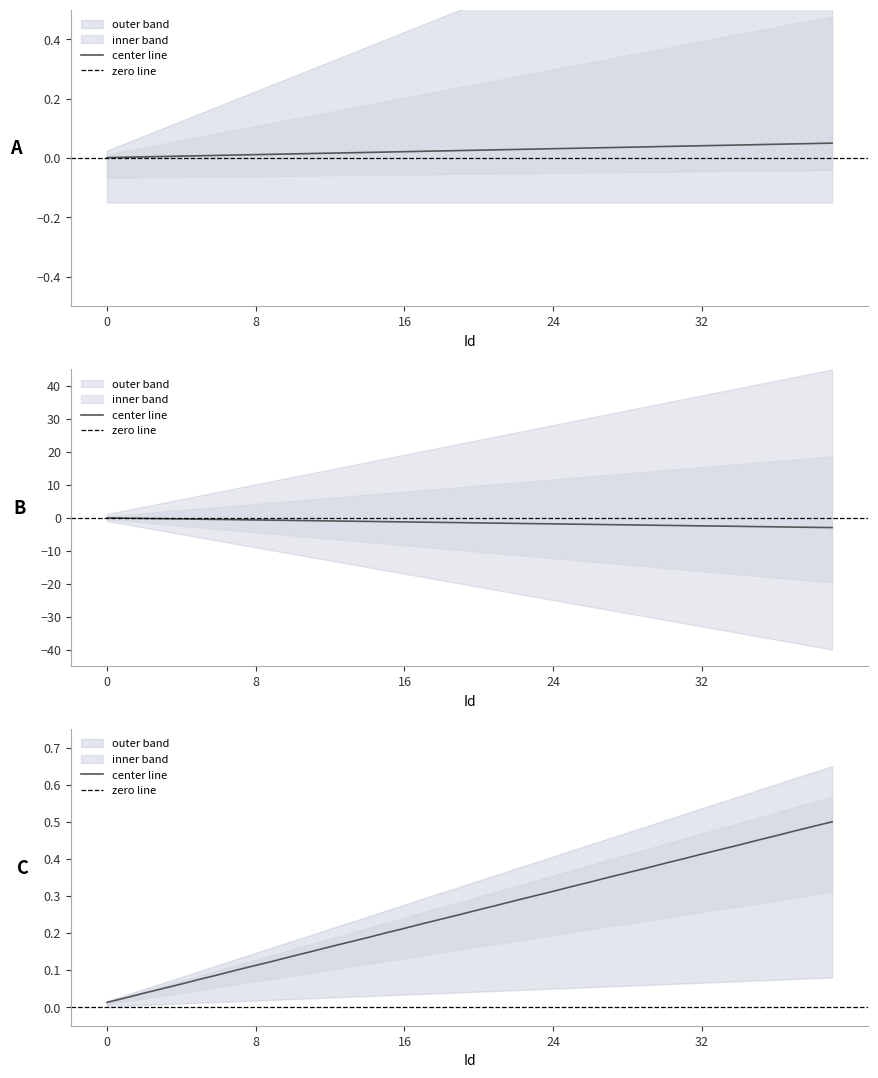

True or false: require and abilValue cross at least once.

False